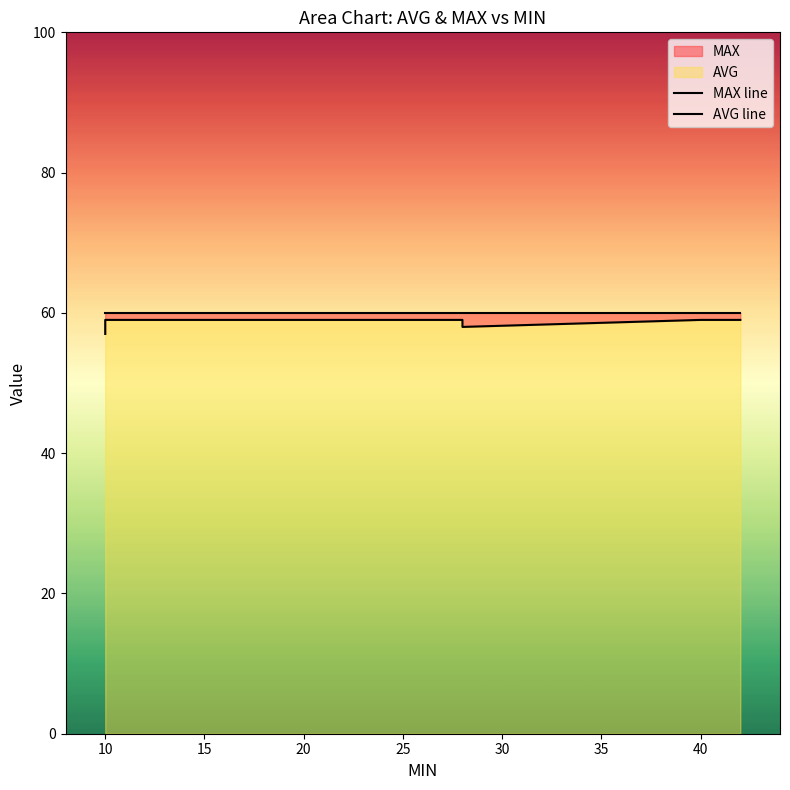

Which has a higher value, 10 or 30?

10